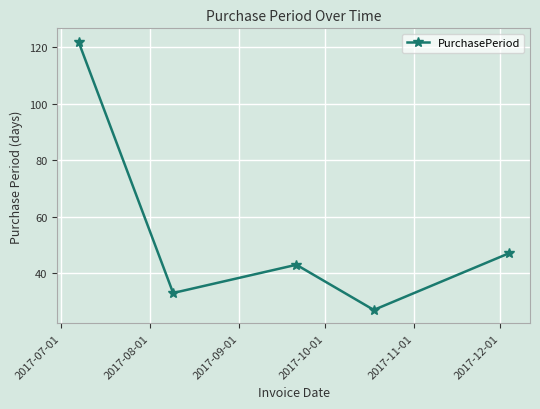

What is the minimum value shown in the chart?

27